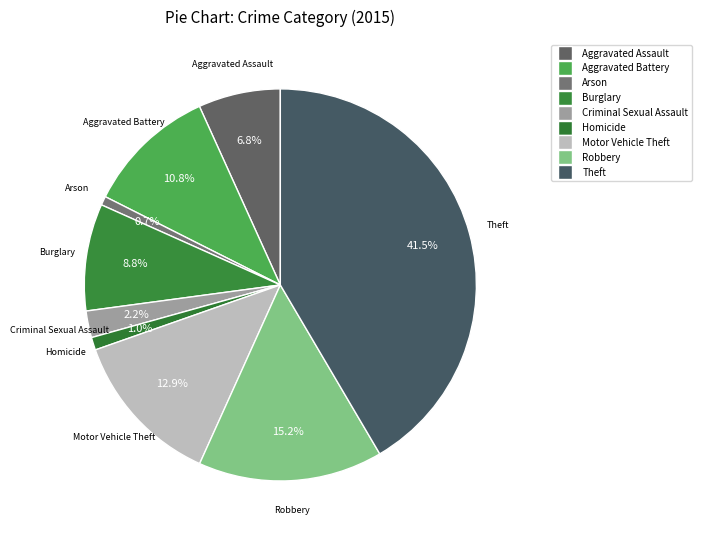

How many slices are in this pie chart?

9